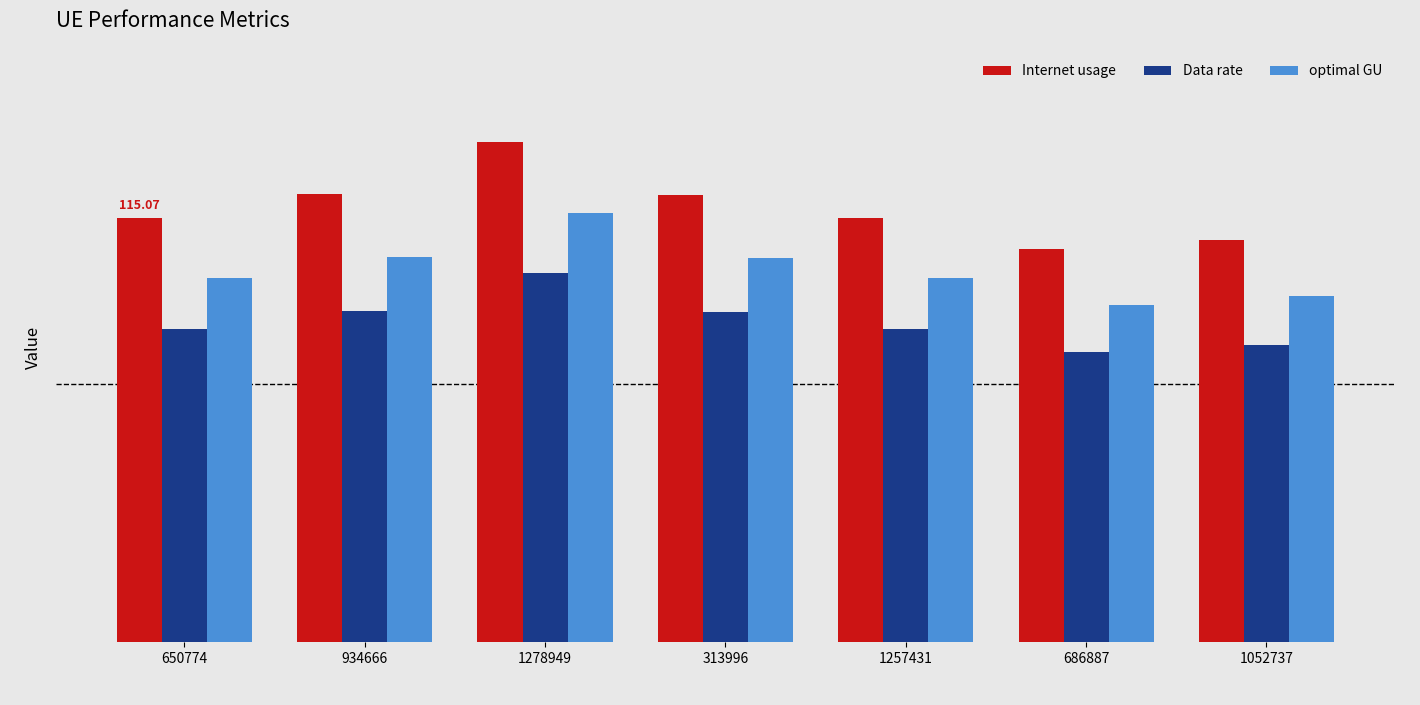

What is the spread (max minus min) of values at 686887?

27.9